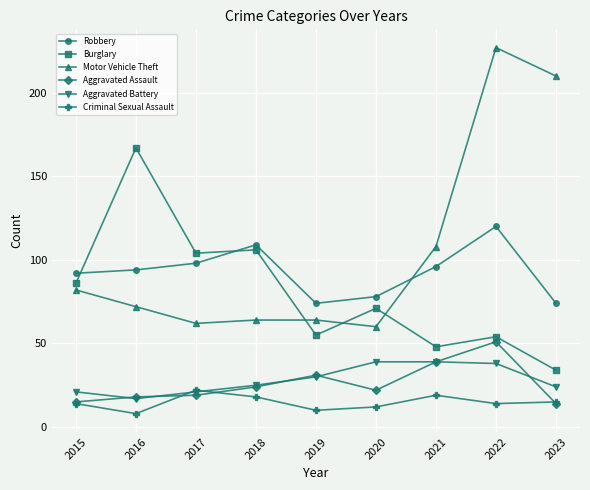

Does the chart have visible grid lines?

Yes